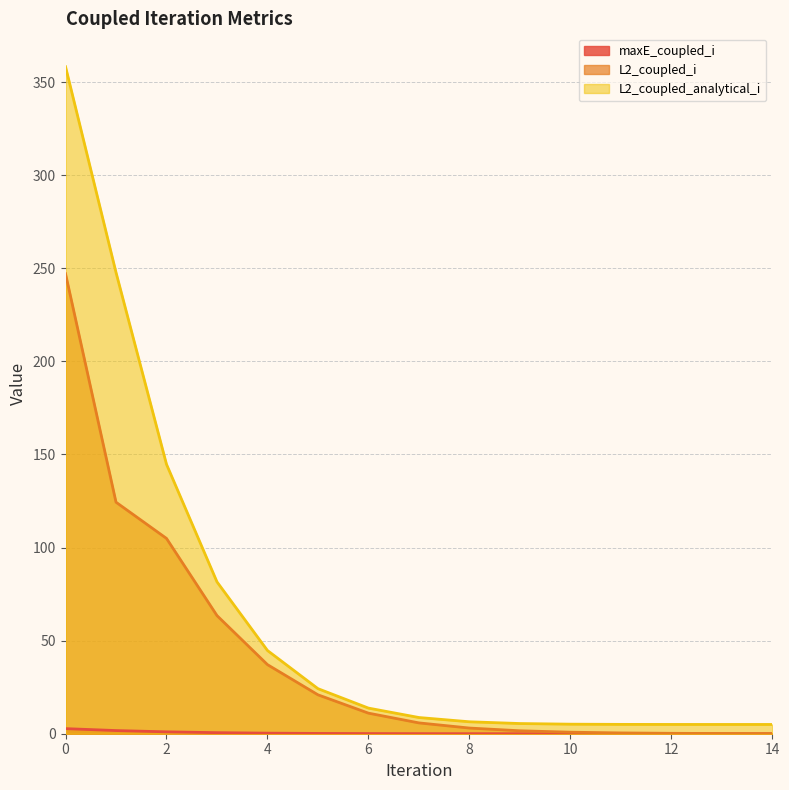

What is the difference between the L2_coupled_analytical_i values at 10 and 3?

76.4